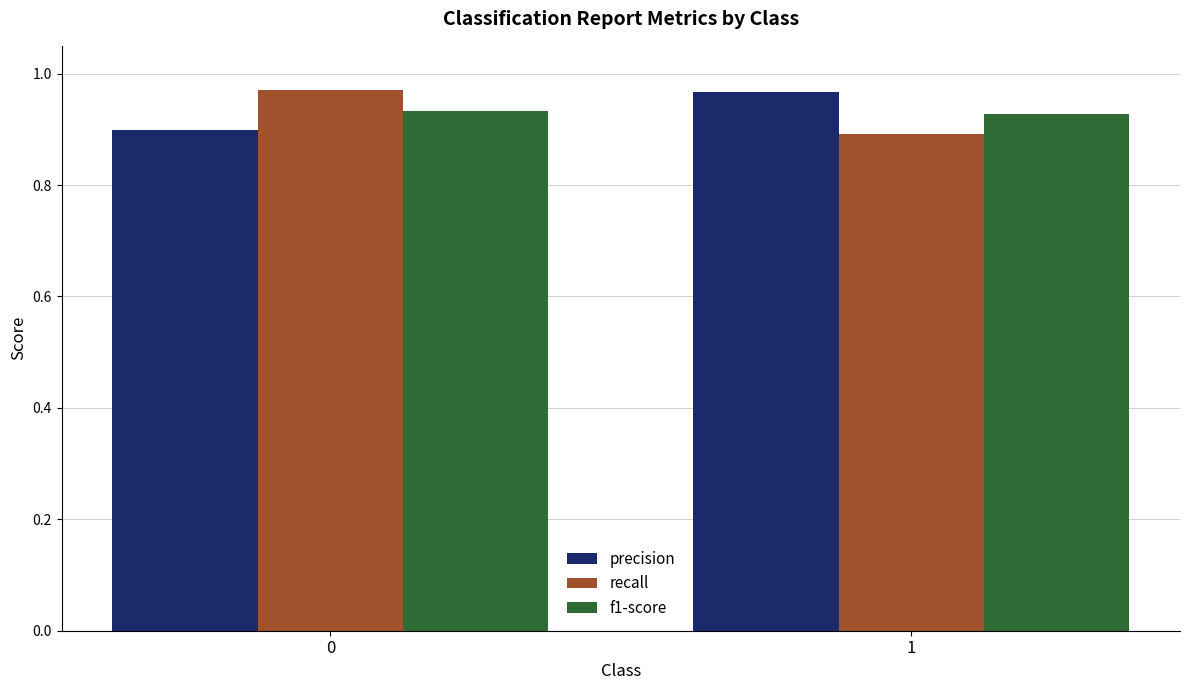

The precision series shows 0.5 at 1. True or false?

False